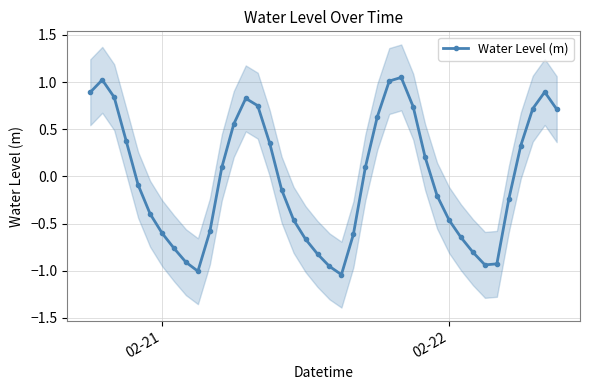

How many interior local peaks does the Water Level (m) series have?

4